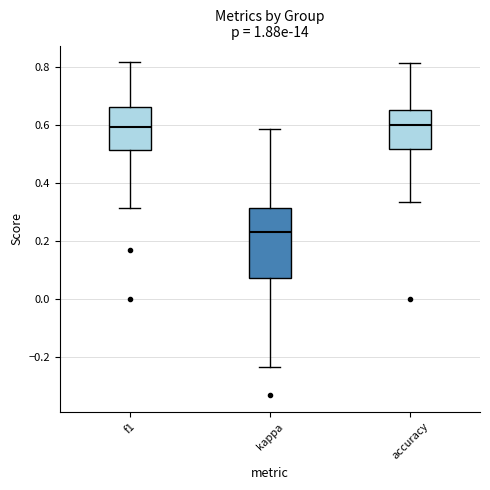

Reading left to right, read every box against the y-axis: the position of its median line, the range the box covers, and the ends of its whiskers. The values are not printed on the chart, so give them approximately, as read against the axis.

f1: median 0.60, box 0.52 to 0.66, whiskers 0.32 to 0.82
kappa: median 0.24, box 0.08 to 0.32, whiskers -0.24 to 0.58
accuracy: median 0.60, box 0.52 to 0.66, whiskers 0.34 to 0.82